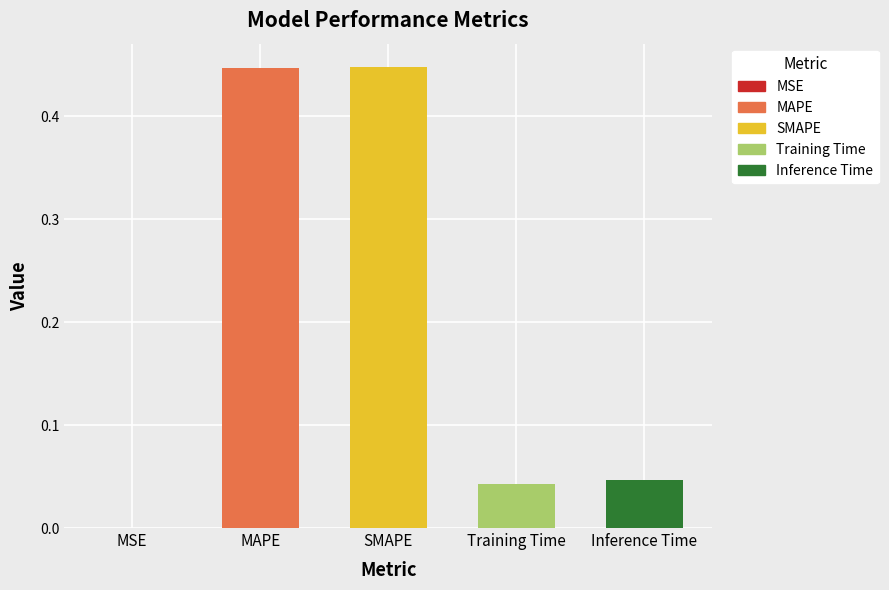

Where is the data nearest to the value 0?

MSE